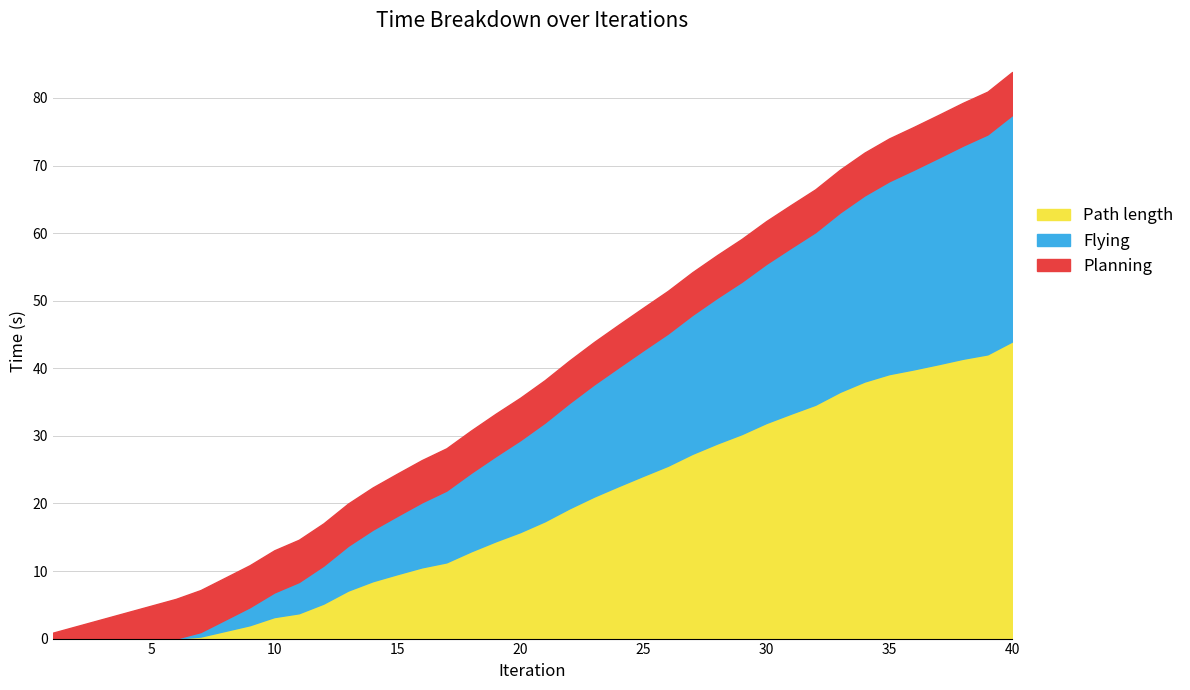

True or false: Path length has more than 1 points higher than both neighbors.

False